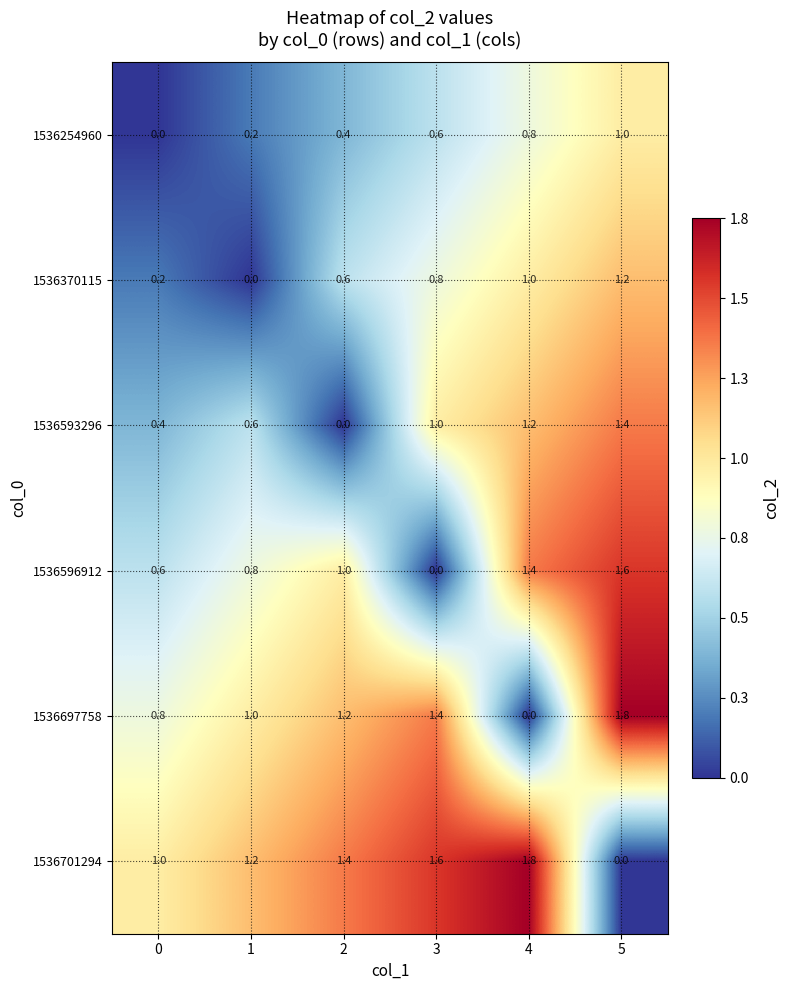

List the labels in order of 1536370115 value, smallest first.

1, 0, 2, 3, 4, 5